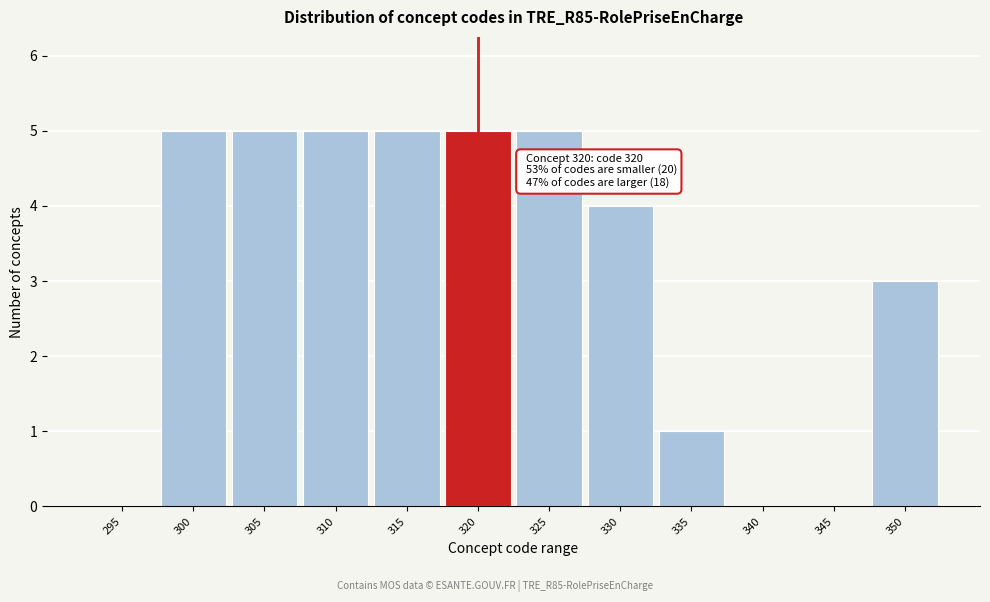

Reading left to right, list all the values displayed in this chart.

295=0	300=5	305=5	310=5	315=5	320=5	325=5	330=4	335=1	340=0	345=0	350=3